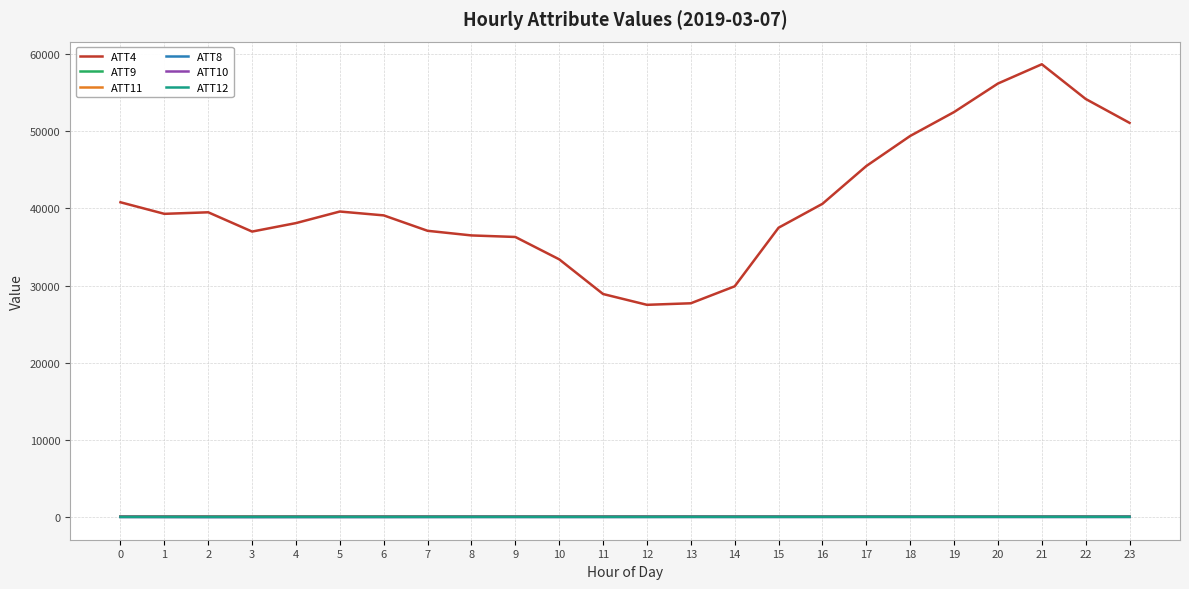

What is the sum of all ATT9 values?

1336.5